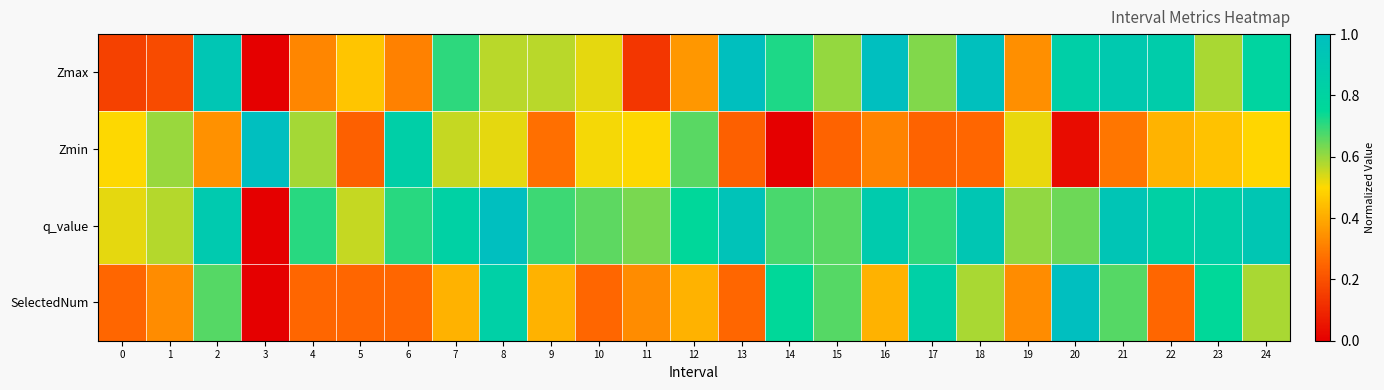

At which category is the sum across all series the highest?

8